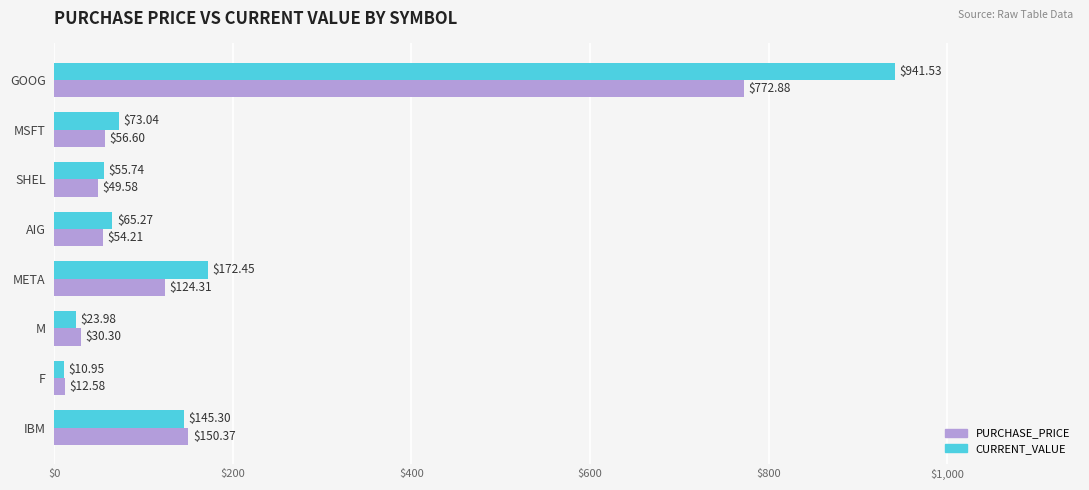

What is the difference between the maximum and minimum values in the PURCHASE_PRICE series?

760.3